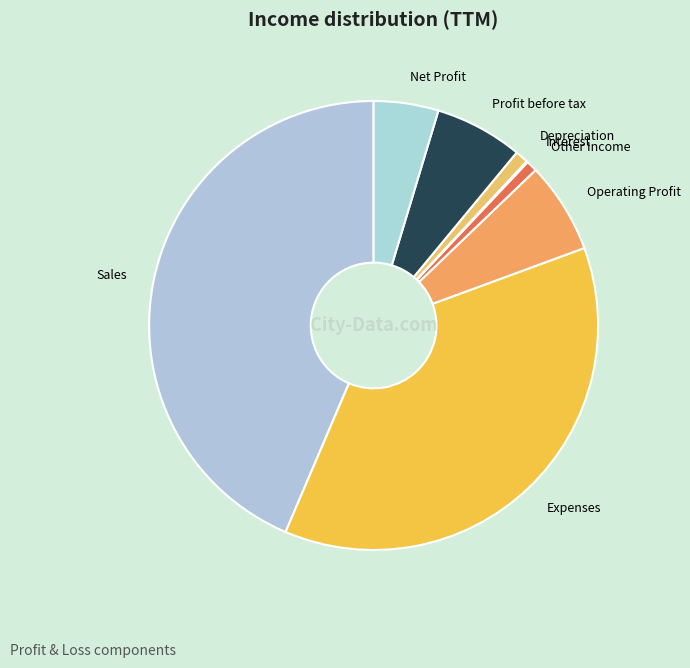

Which slice is the largest?

Sales